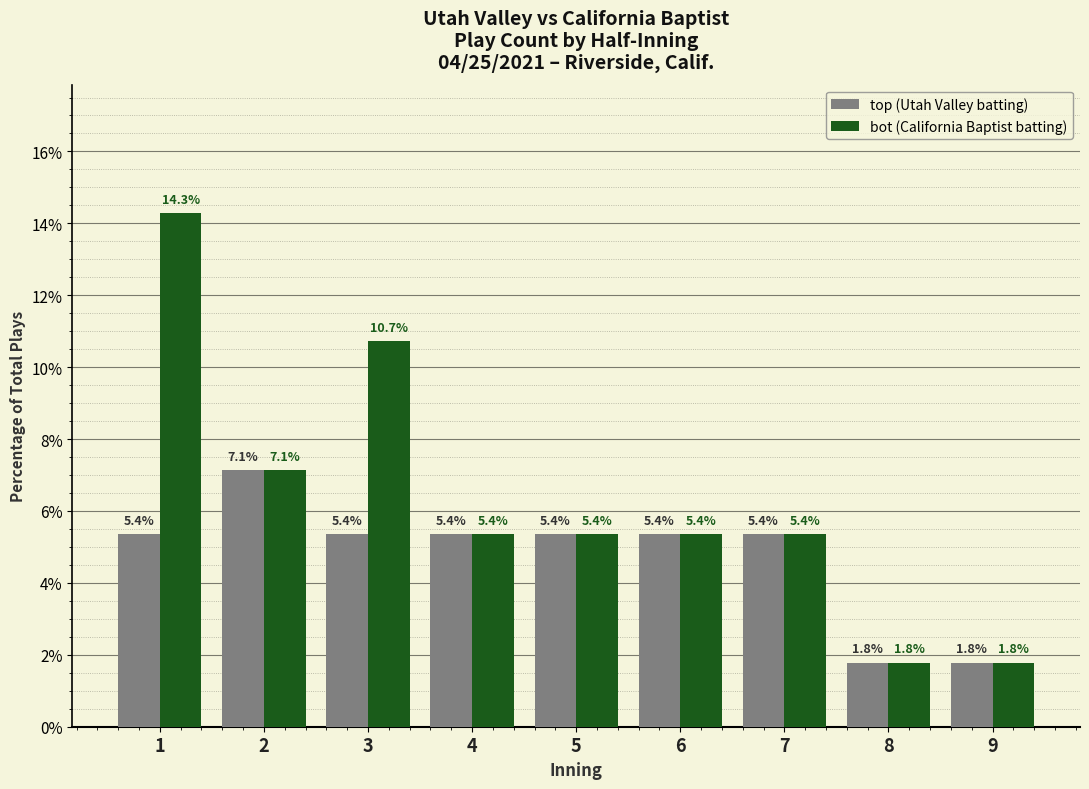

How many values in the top (Utah Valley batting) series exceed 5?

7